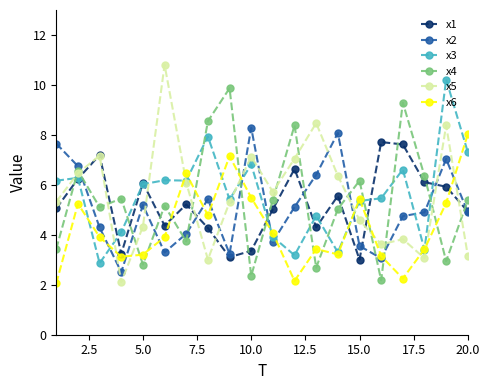

What is the value of the x4 point at the 5th from the left?

2.8